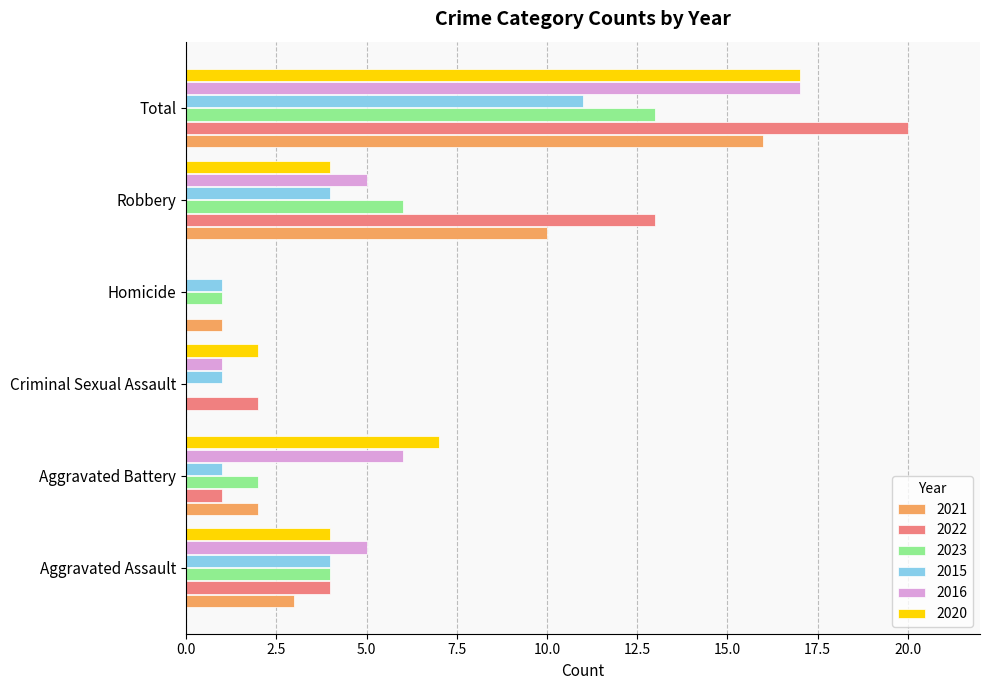

Which series has the widest spread of values?

2022